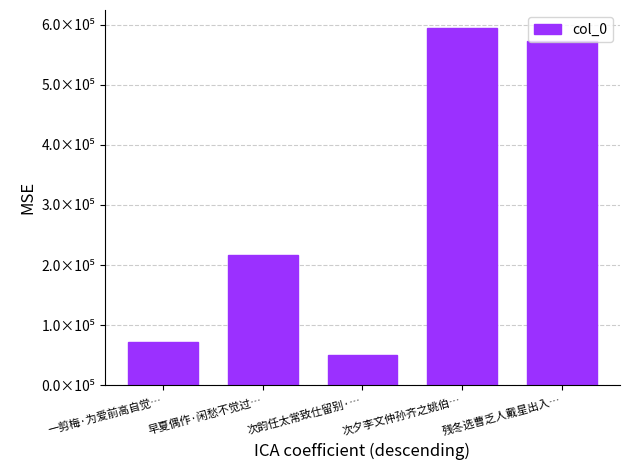

List the labels in order of value, smallest first.

次韵任太常致仕留别·…, 一剪梅·为爱前高自觉…, 早夏偶作·闲愁不觉过…, 残冬选曹乏人戴星出入…, 次夕李文仲孙齐之姚伯…